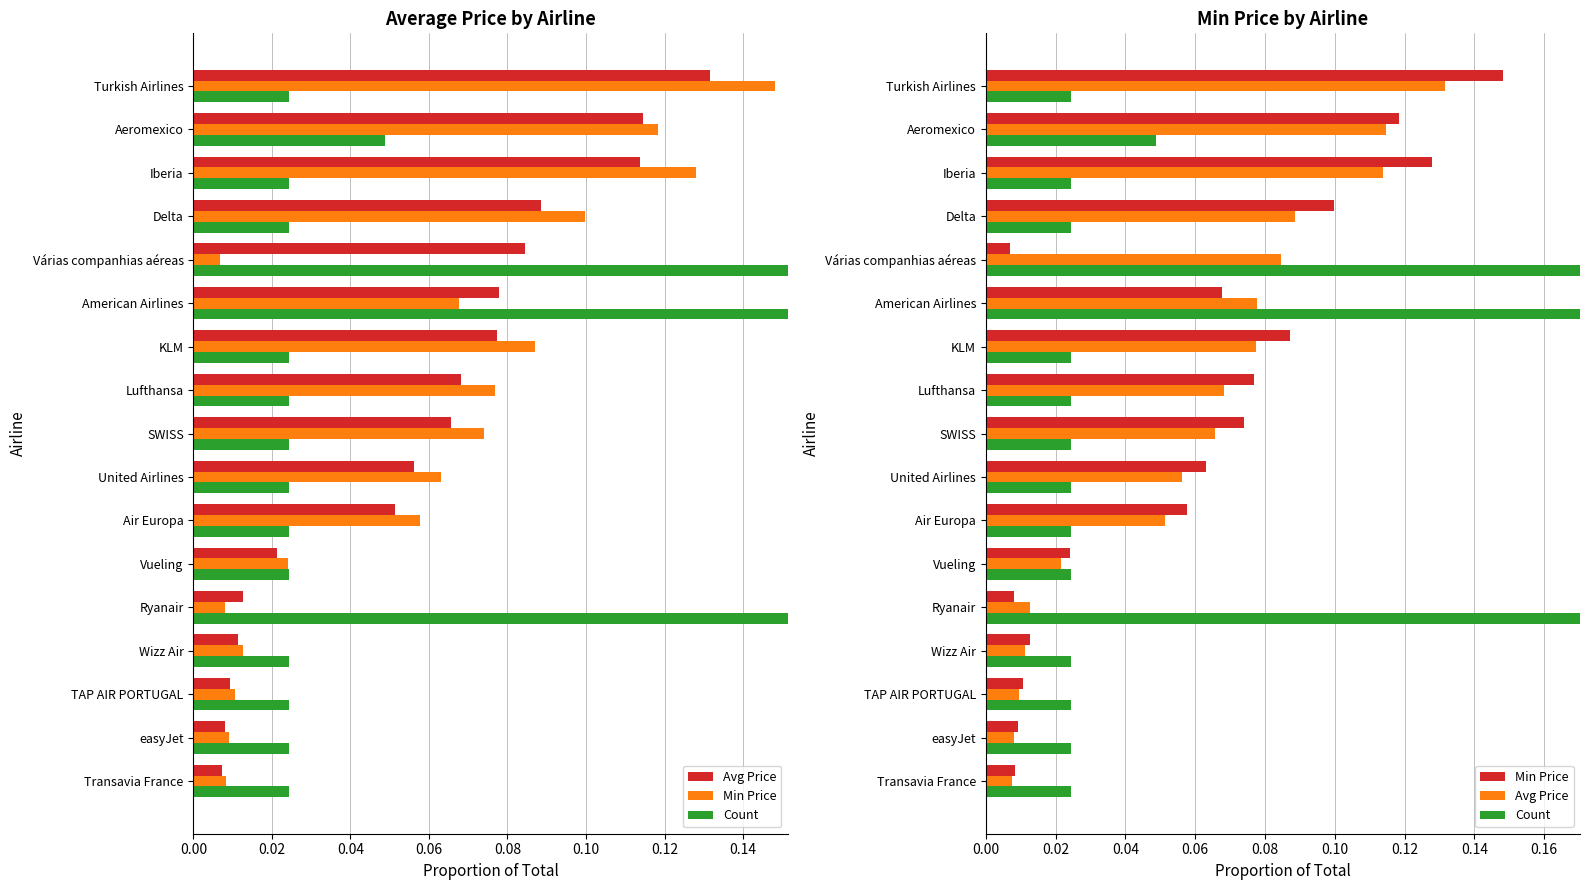

What is the difference between the maximum and minimum values in the Avg Price series?

0.1